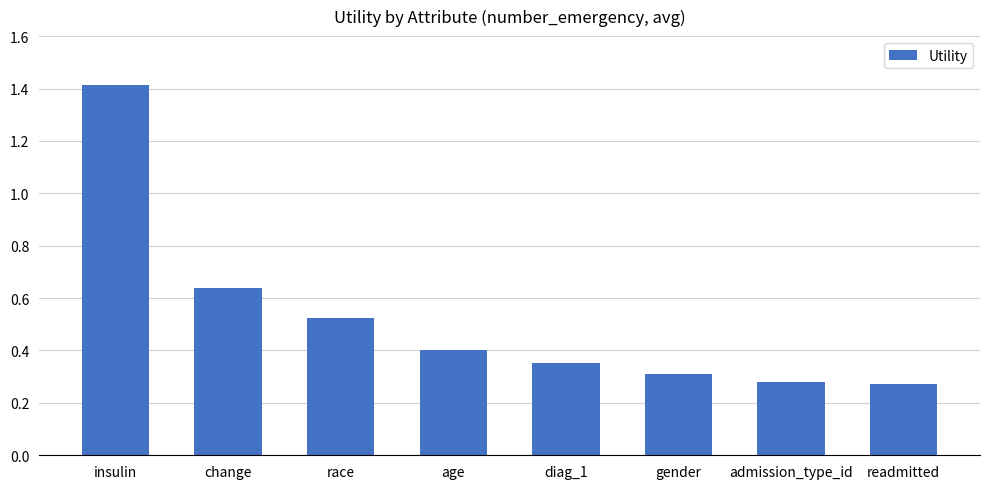

How many distinct data groups are displayed?

1